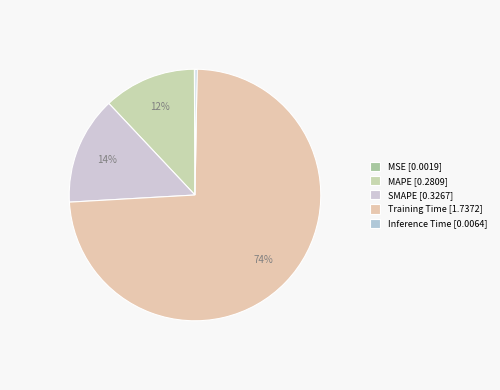

Does any single category account for the majority?

Yes